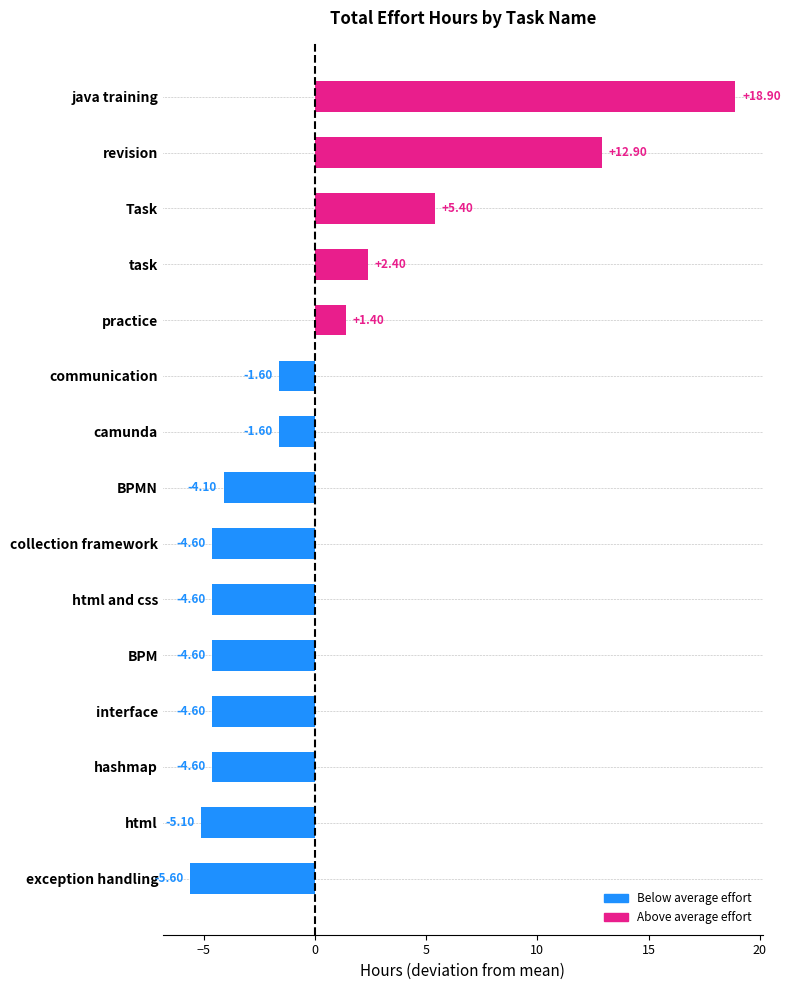

What is the difference between the second highest and minimum values?

18.5